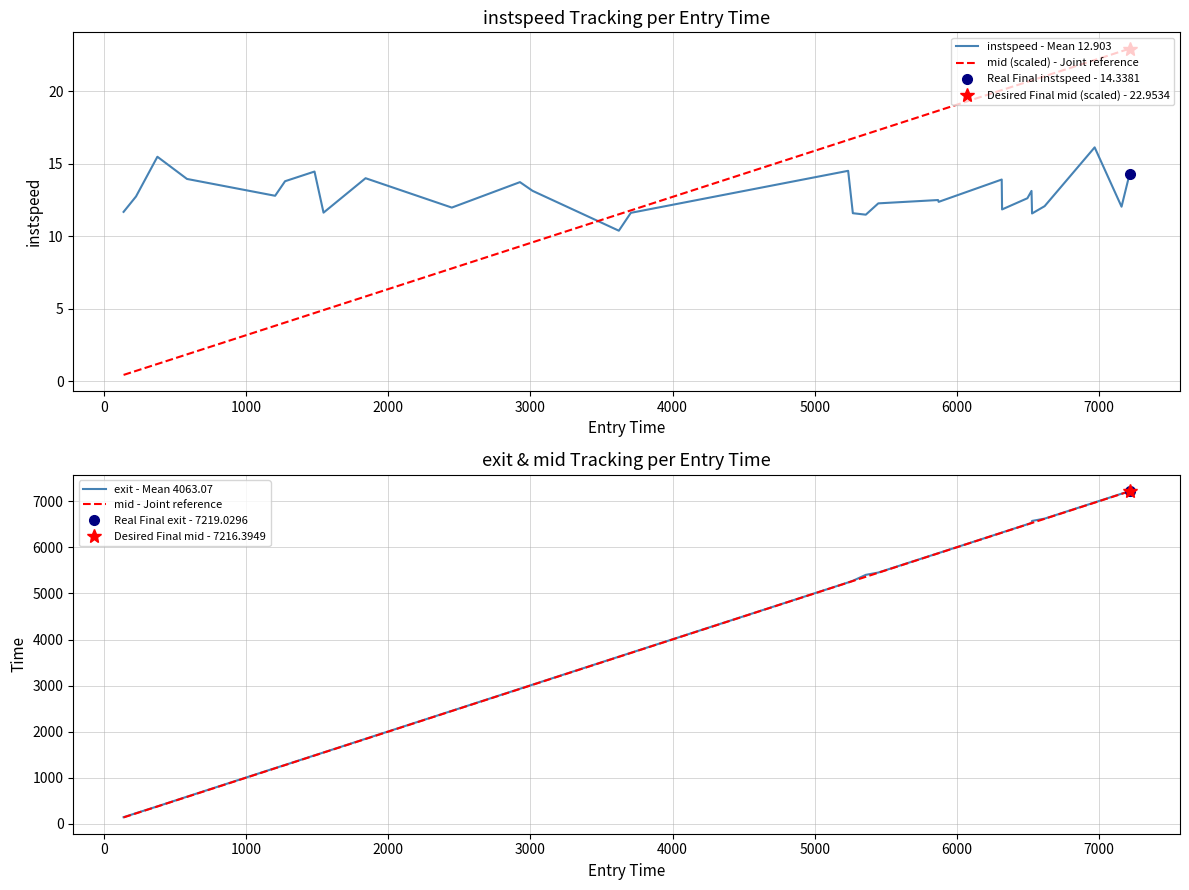

In instspeed - Mean 12.903, how many points are higher than both neighbors (excluding endpoints)?

9